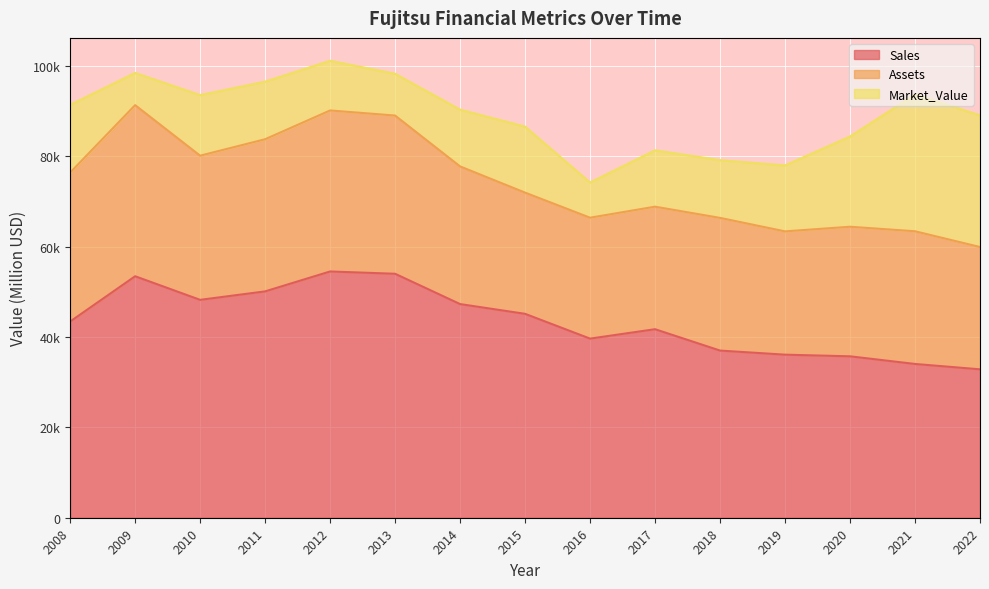

Which series has the largest range (max minus min)?

Market_Value